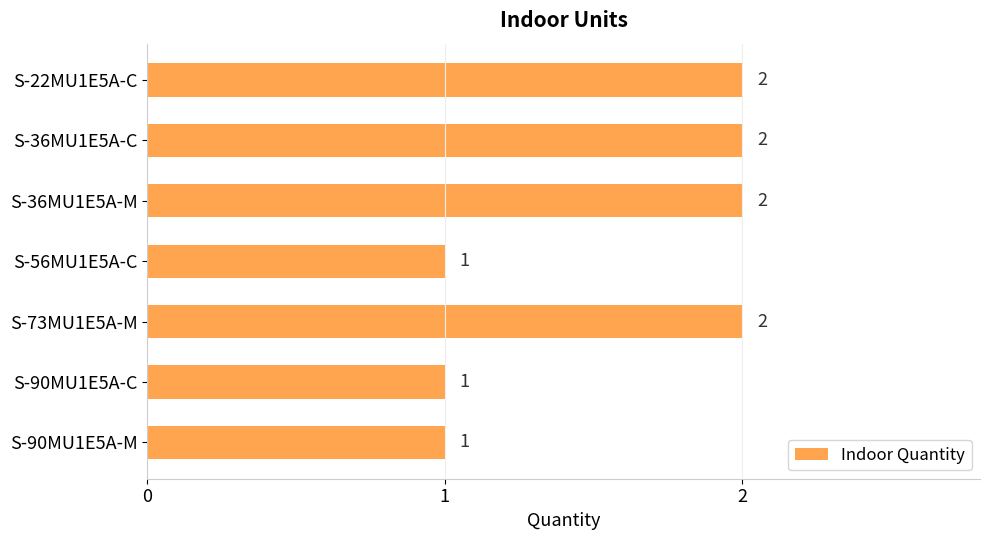

Count the values in the range 1 to 2.

7